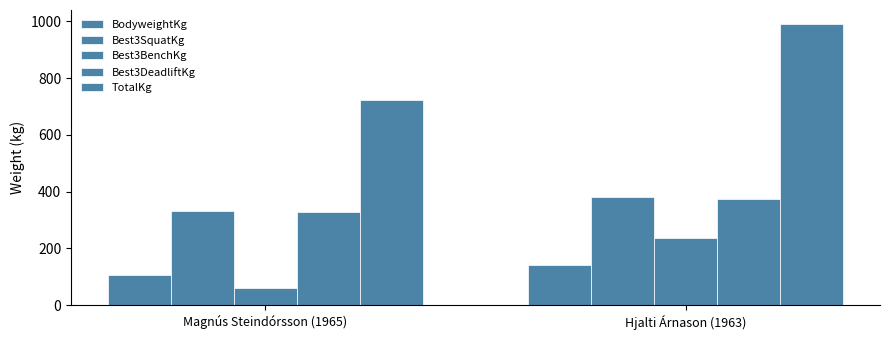

True or false: TotalKg has a value of 1198.6 at Magnús Steindórsson (1965).

False